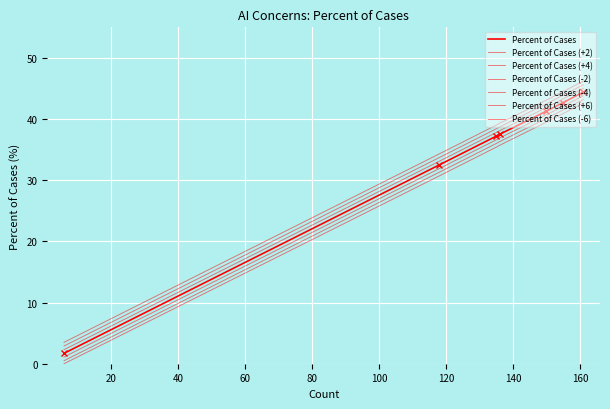

Reading left to right, what are all the values shown in this chart?

User data collection=44.4	Skill shifts in the workforce=42.7	Job displacement=41.3	Existential risks=37.5	User accessibility=37.2	Perpetuating bias=32.5	Other=1.7